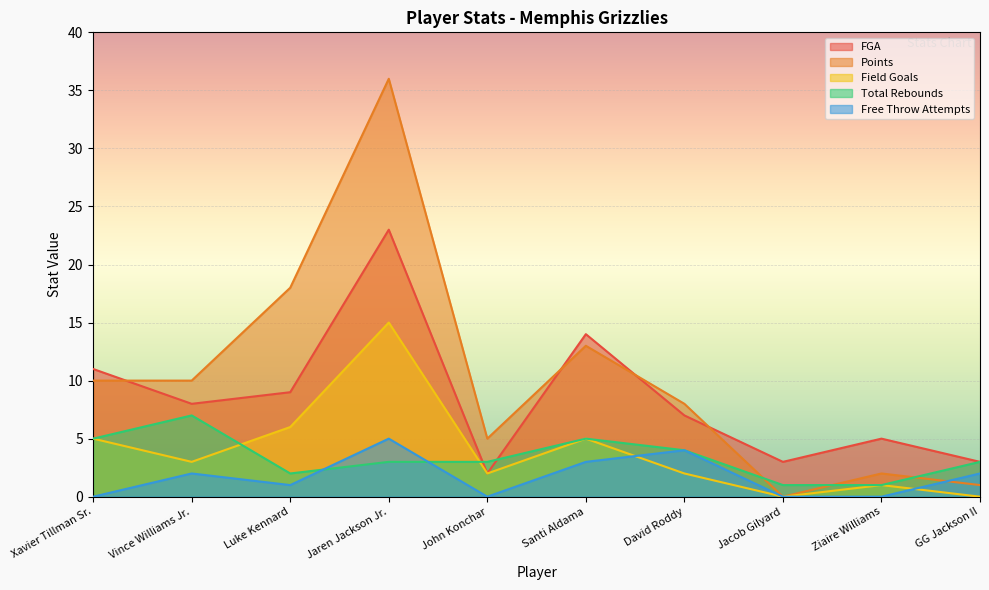

What is the total value across all series at Luke Kennard?

36